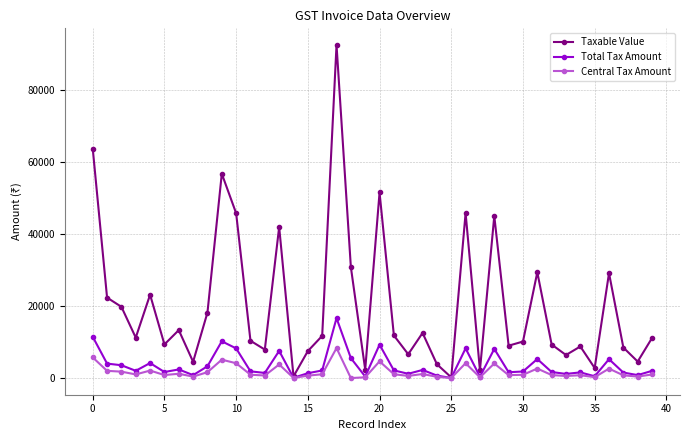

What is the value of the Taxable Value point at the 1st from the left?

63800.0